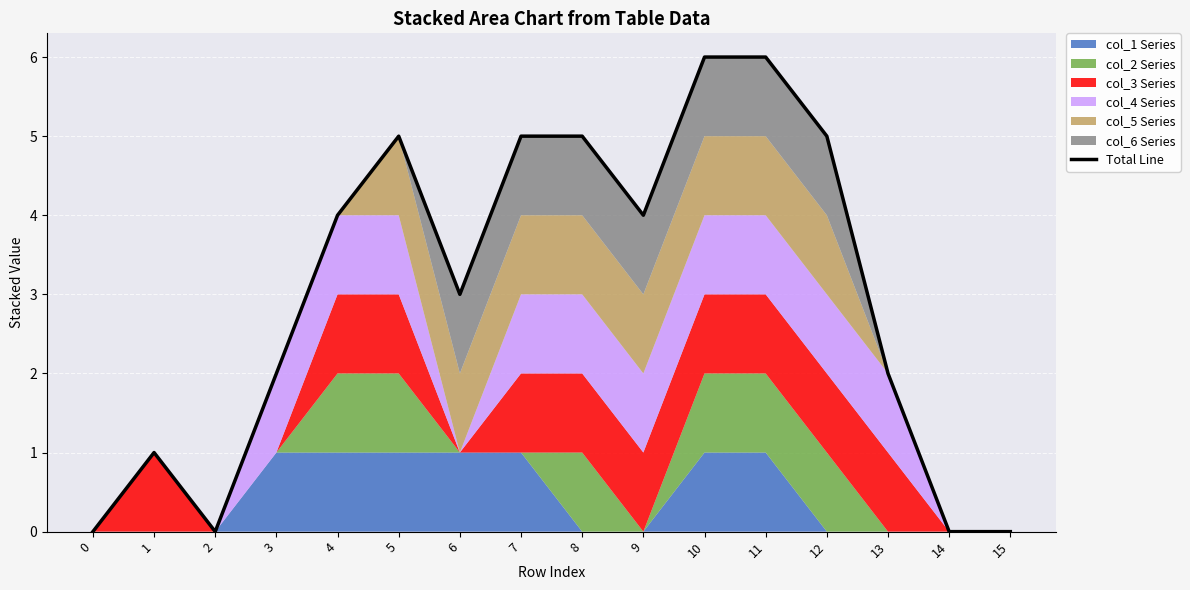

What is the approximate value at 7?

5